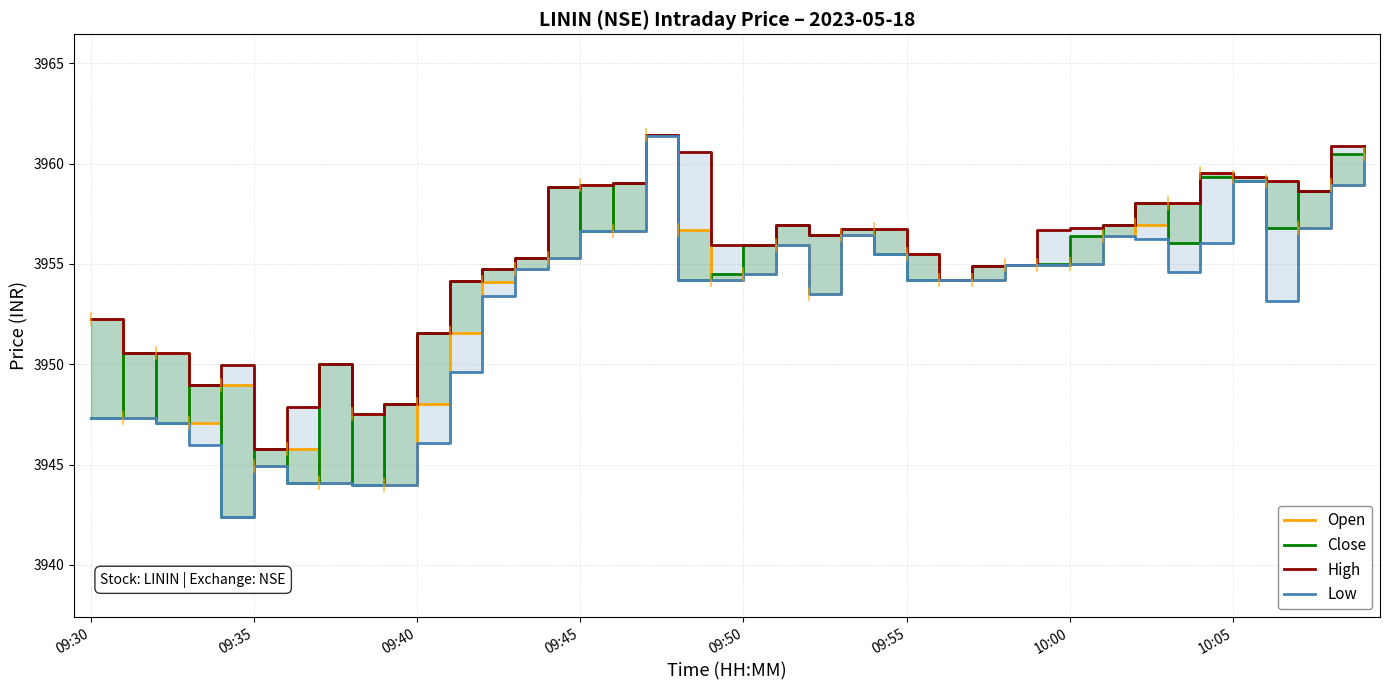

How many values in the Open series are below 3954?

13